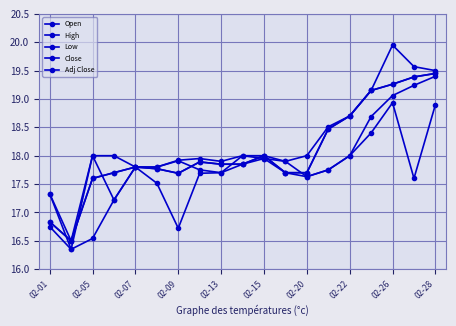

What is the value of the High point at the 7th from the left?

17.9